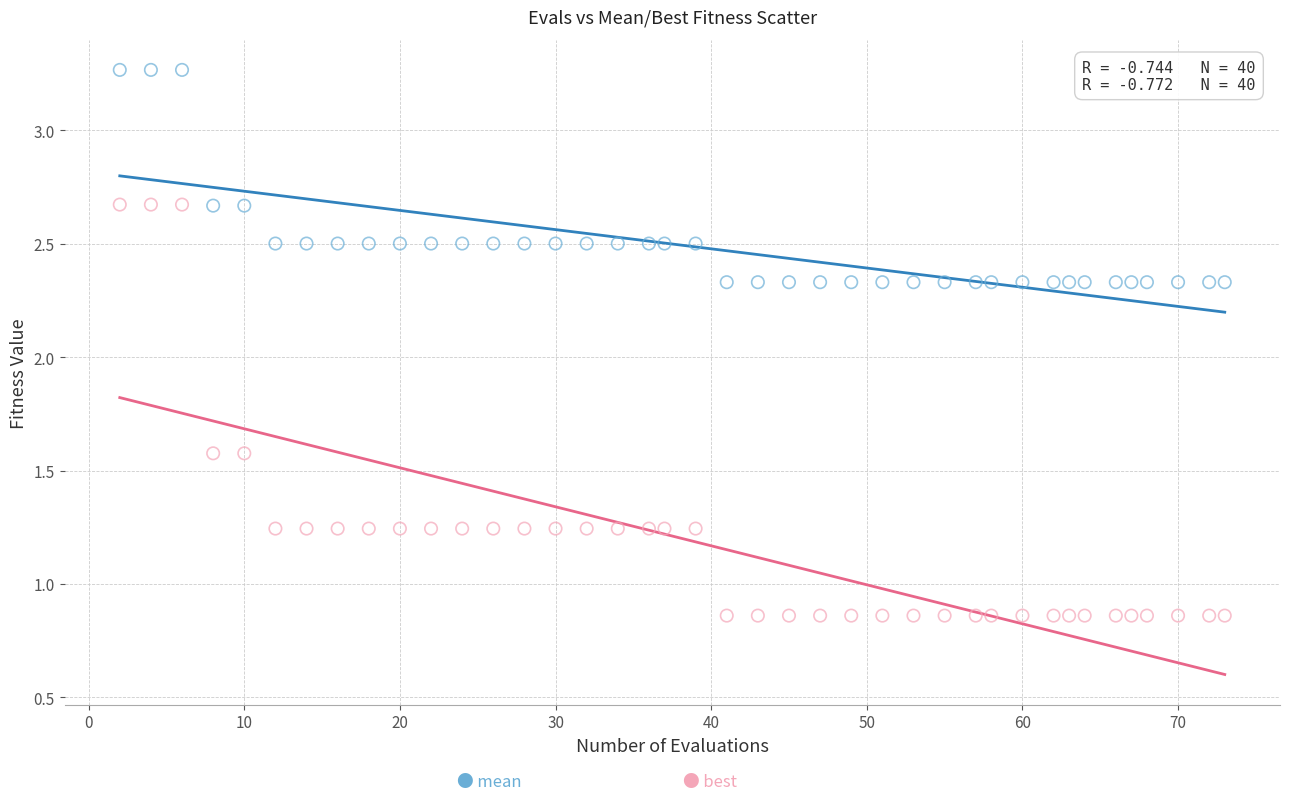

Across all data points, what is the range of X values (max minus min)?

71.0